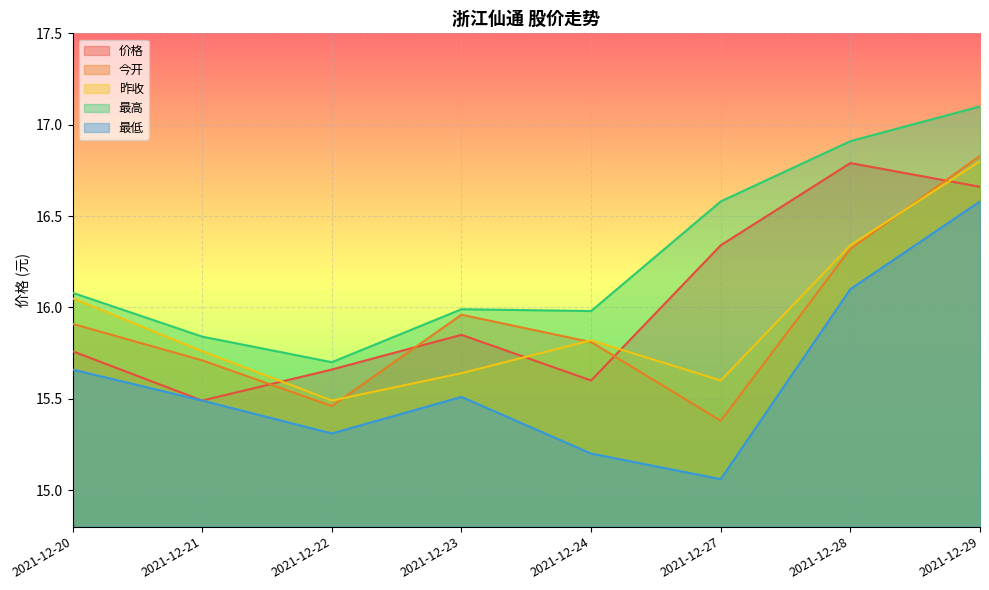

List the labels in order of 价格 value, smallest first.

2021-12-21, 2021-12-24, 2021-12-22, 2021-12-20, 2021-12-23, 2021-12-27, 2021-12-29, 2021-12-28